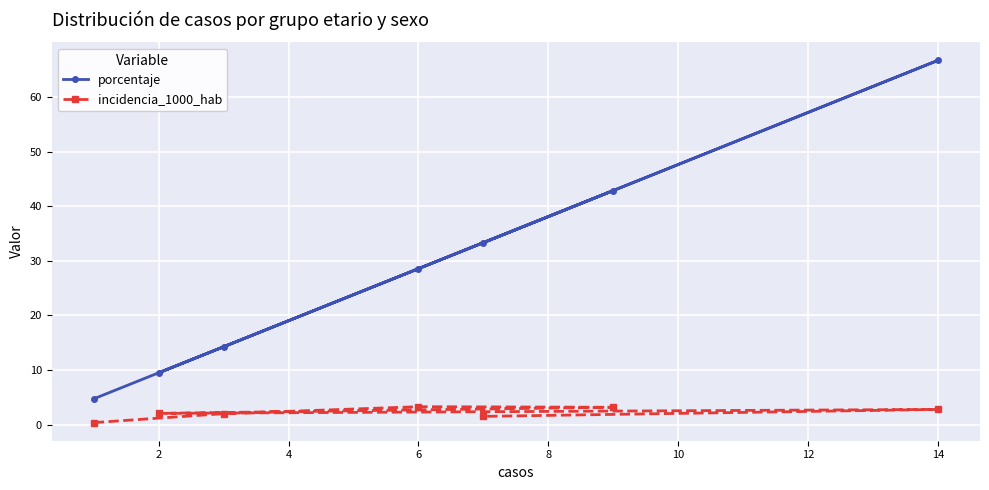

True or false: porcentaje and incidencia_1000_hab intersect in this chart.

False